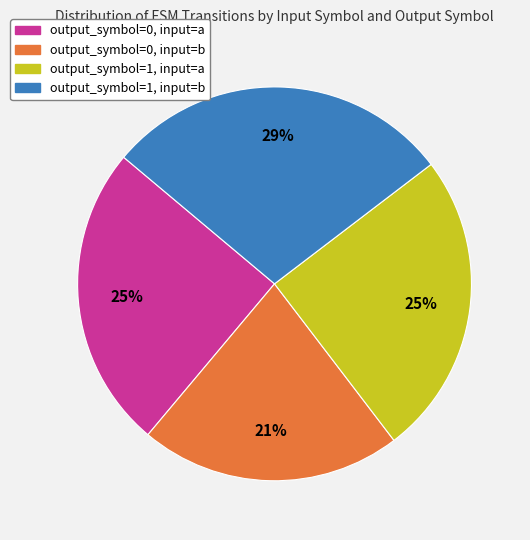

Which category has the smallest portion of the pie?

output_symbol=0, input=b